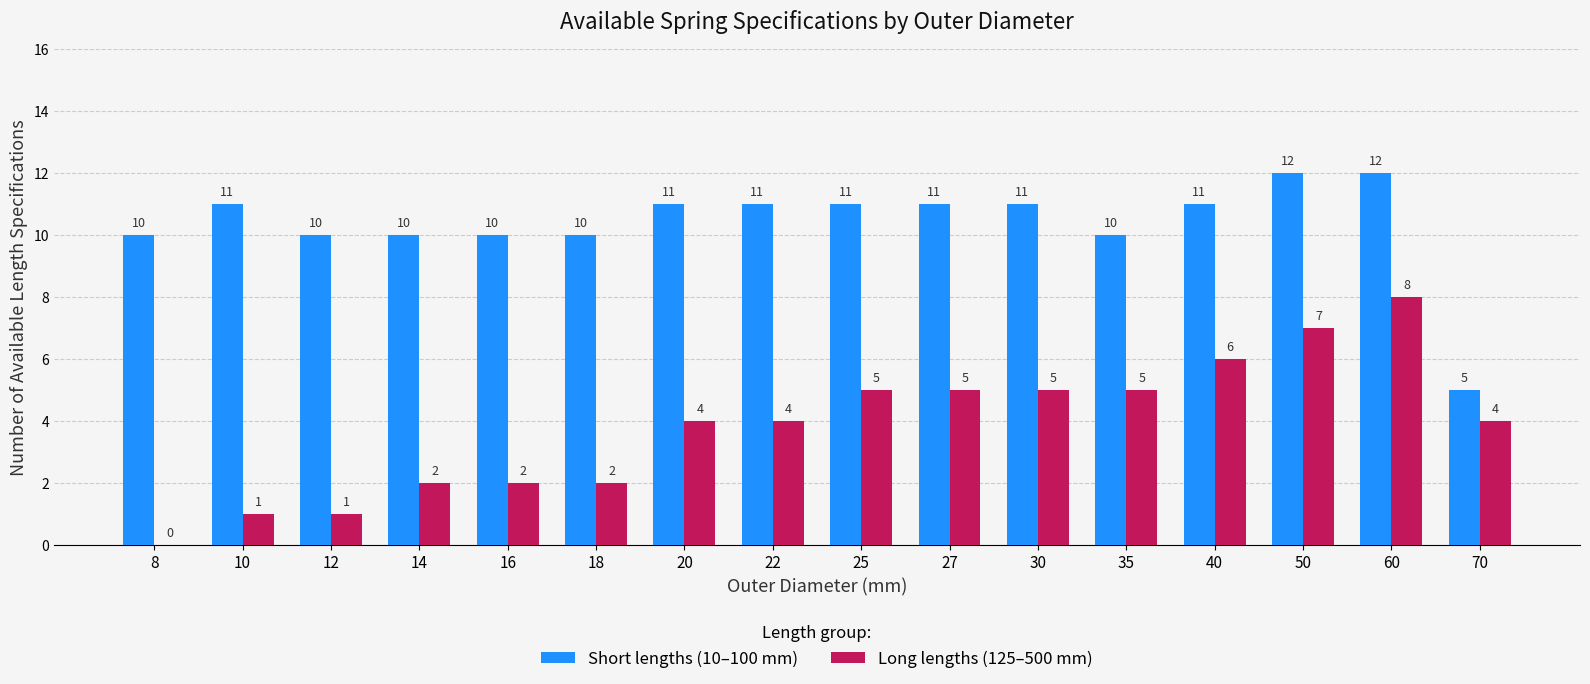

What are all the series names shown in the legend?

Short lengths (10–100 mm), Long lengths (125–500 mm)